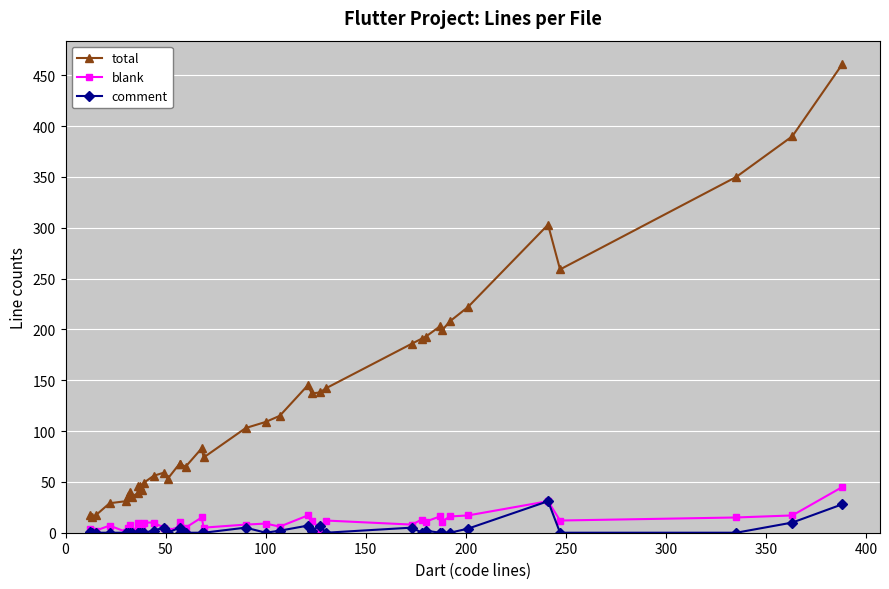

True or false: total and comment cross at least once.

False